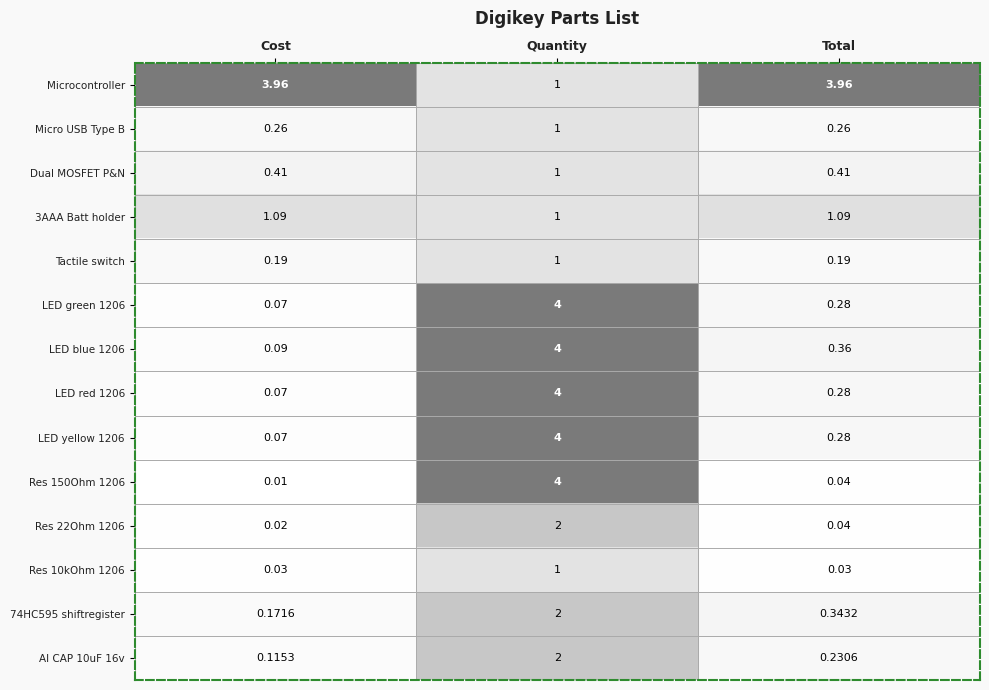

List the labels in order of Al CAP 10uF 16v value, smallest first.

Cost, Total, Quantity